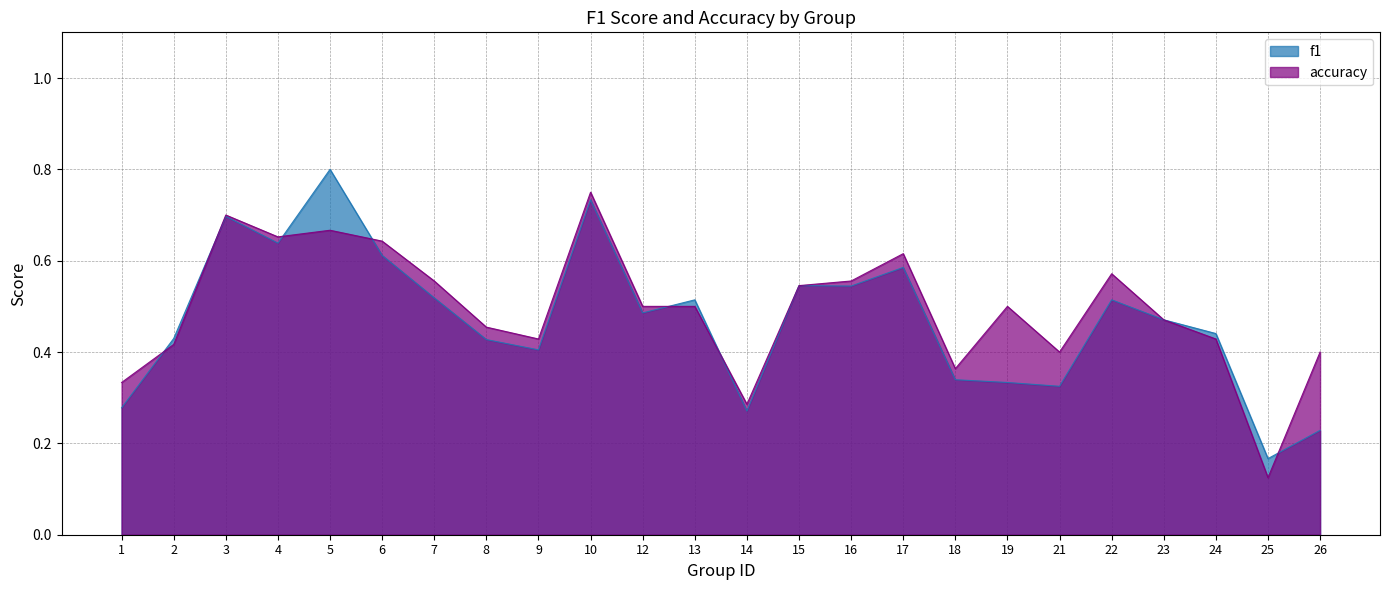

Which series changed the most between 5 and 25?

f1